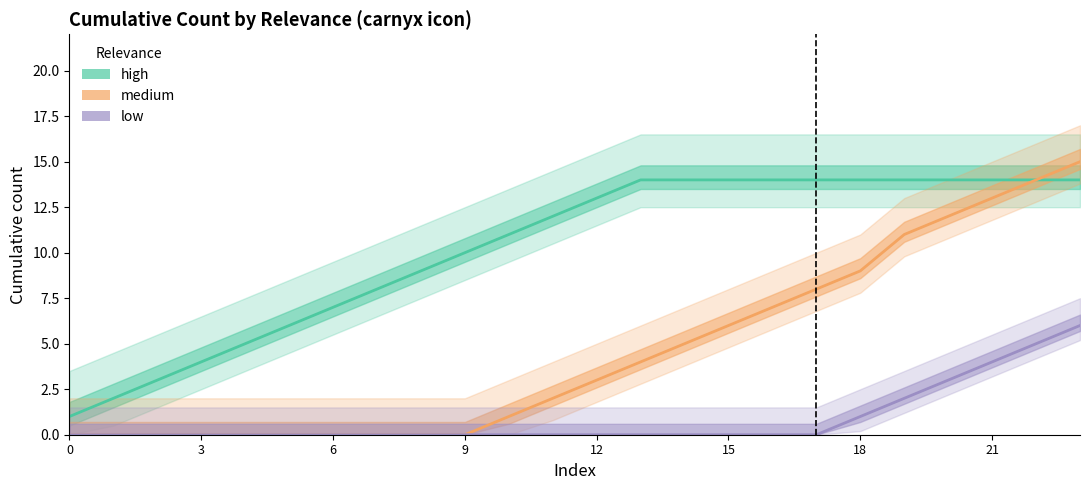

Rank the series at 21 from highest to lowest value.

high, medium, low